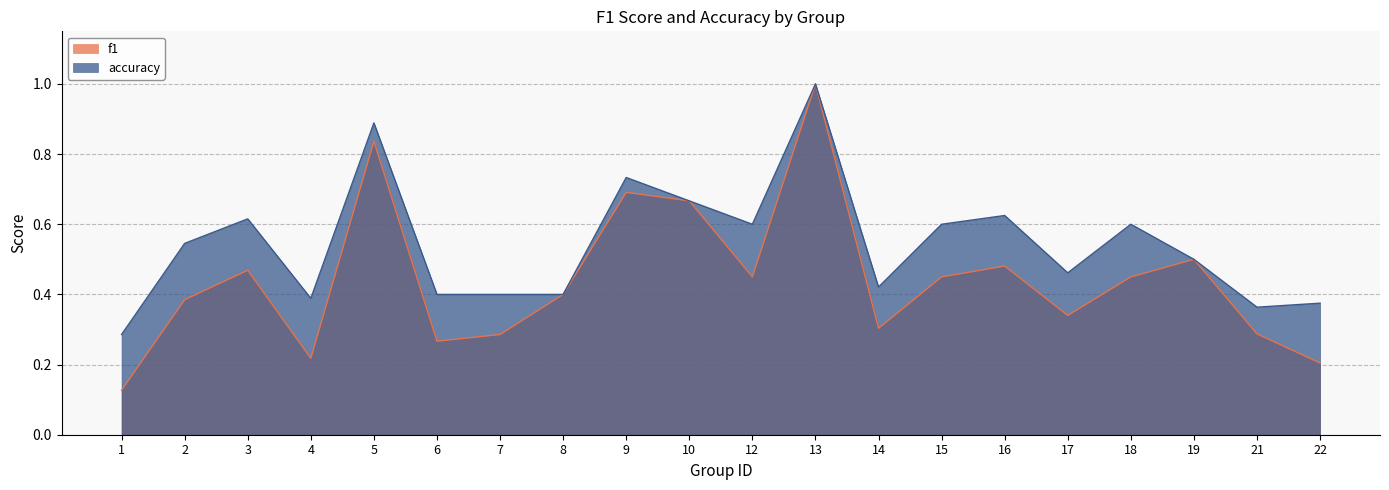

Between 8 and 6, which is larger?

8